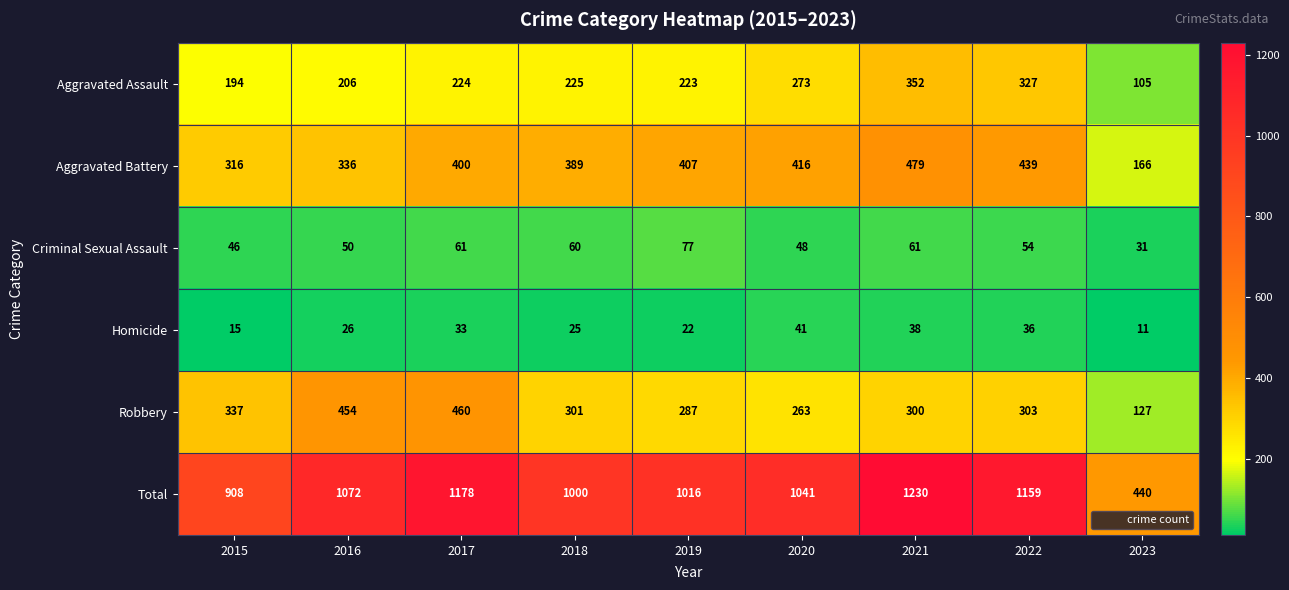

Rank the series at 2018 from lowest to highest value.

Homicide, Criminal Sexual Assault, Aggravated Assault, Robbery, Aggravated Battery, Total